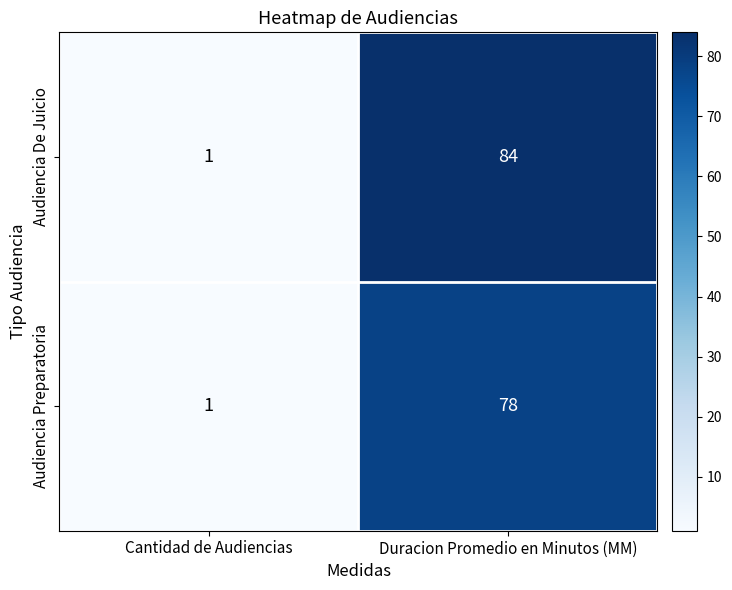

Reading left to right, extract all data points from this chart.

Audiencia De Juicio: Cantidad de Audiencias=1	Duracion Promedio en Minutos (MM)=84
Audiencia Preparatoria: Cantidad de Audiencias=1	Duracion Promedio en Minutos (MM)=78